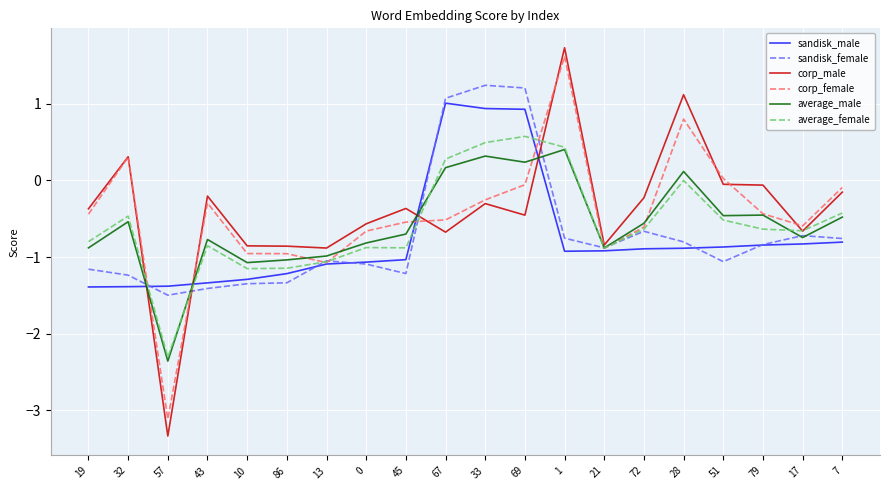

What is the difference between the maximum and minimum values in the corp_male series?

5.1